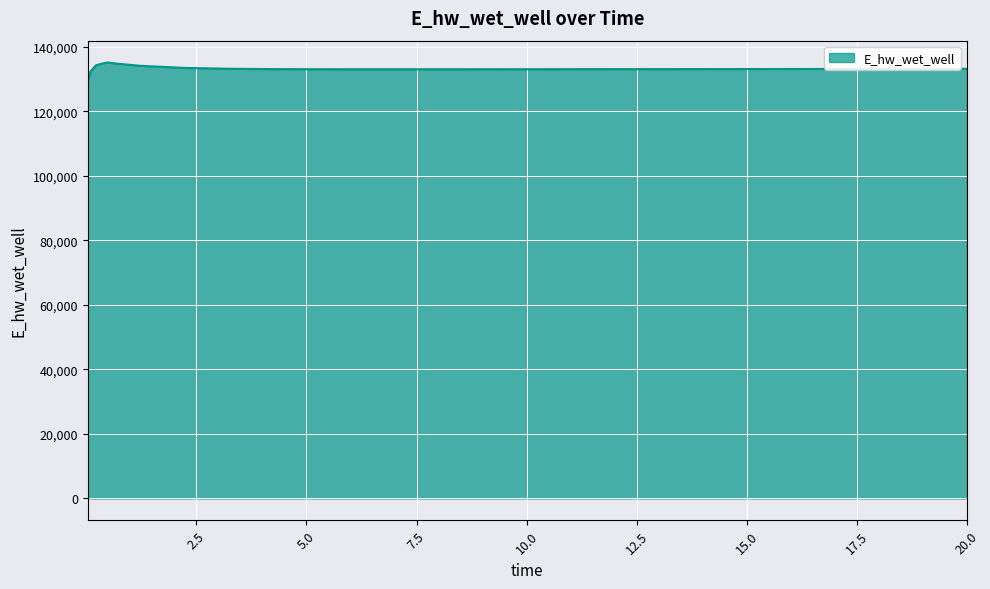

What is the difference between the maximum and minimum values?

5858.6